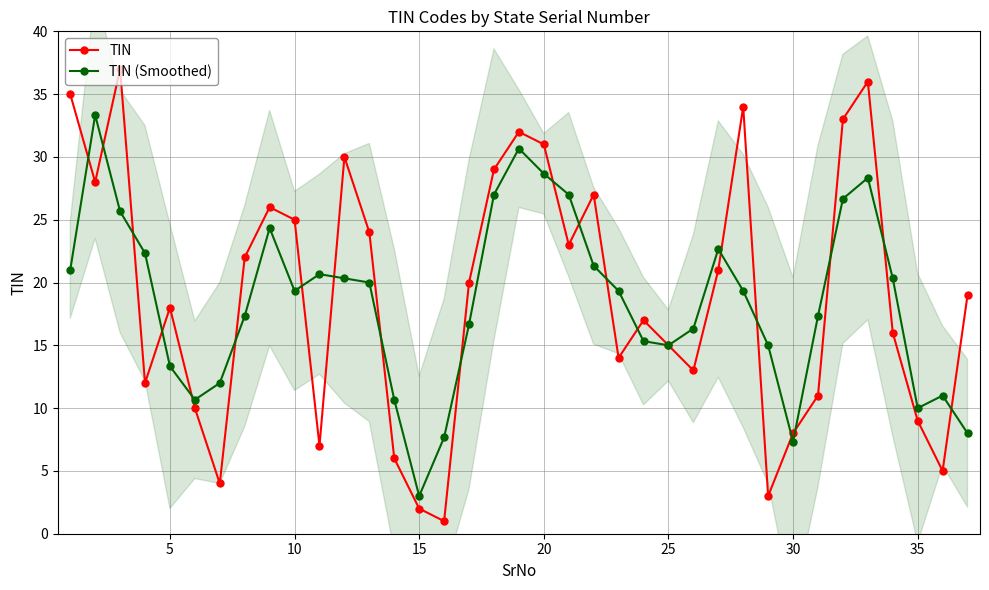

How many distinct data groups are displayed?

2